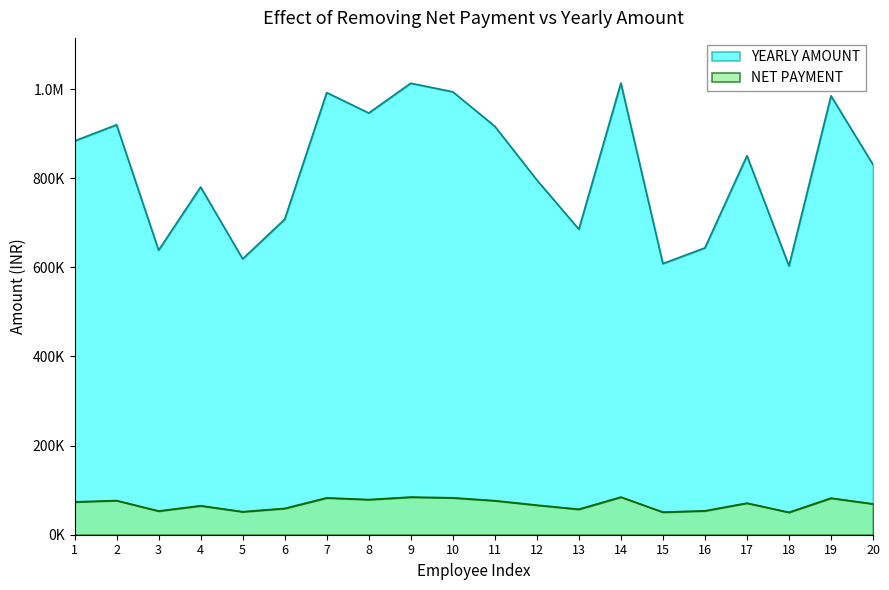

Does the chart display data point markers on the line(s)?

No